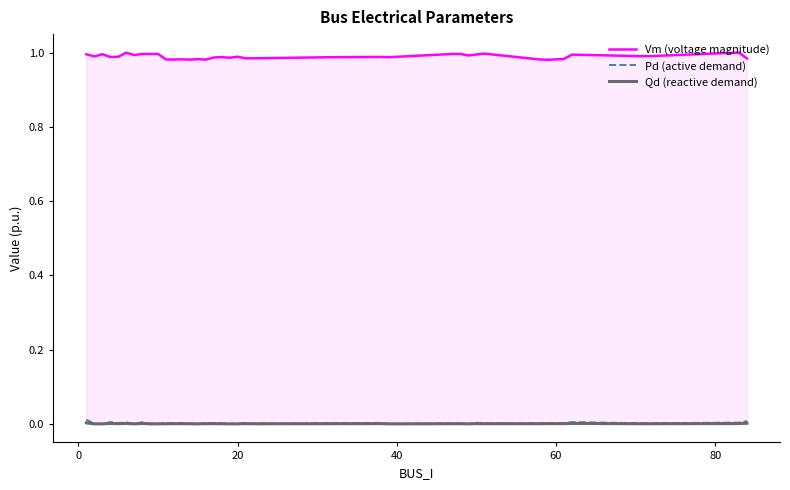

True or false: Vm (voltage magnitude) and Qd (reactive demand) cross at least once.

False